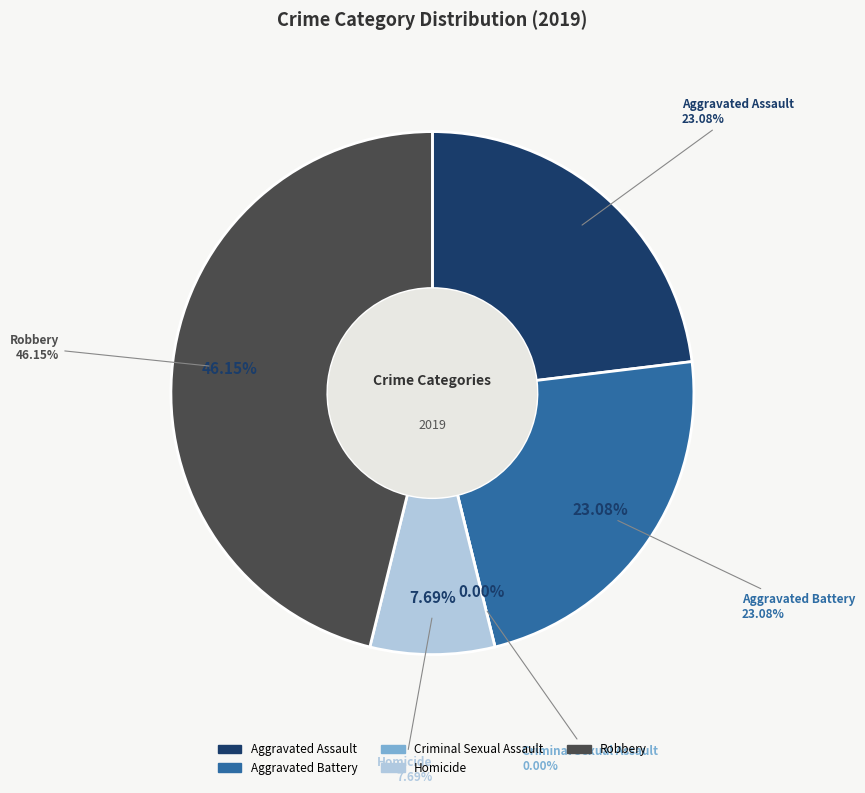

How many segments does this pie chart have?

5